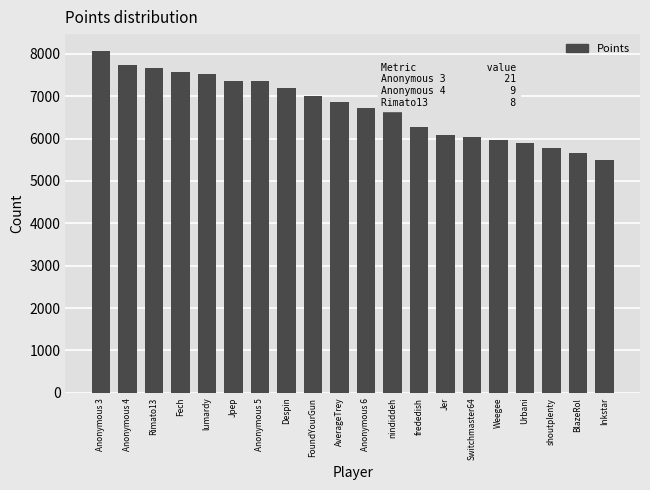

Read the value at frededish, to the nearest 50.

6250